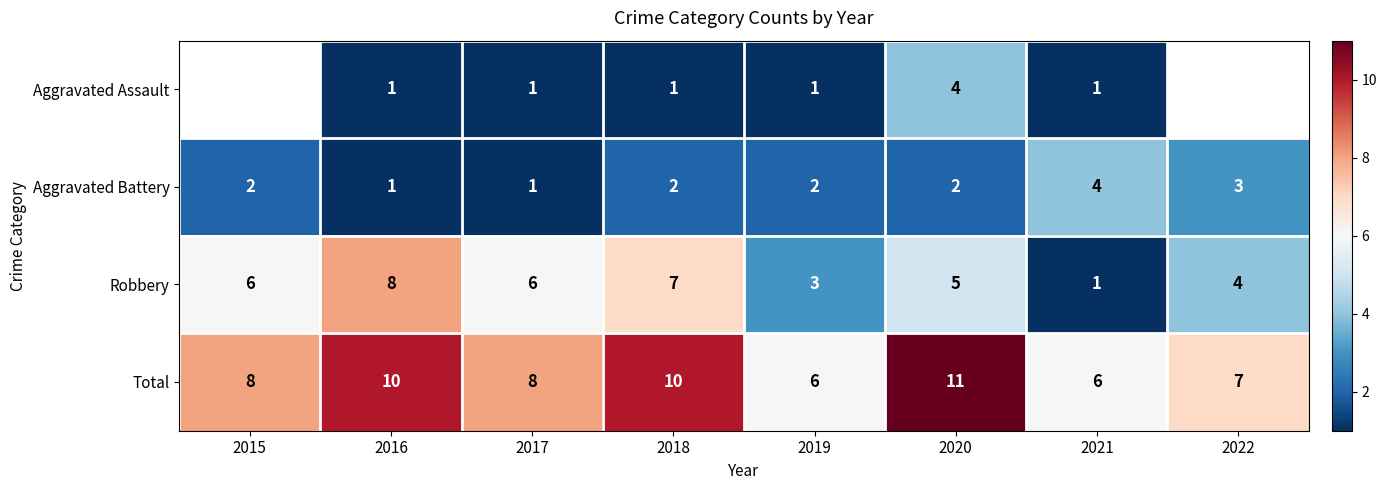

What is the sum of the Robbery values at 2015 and 2022?

10